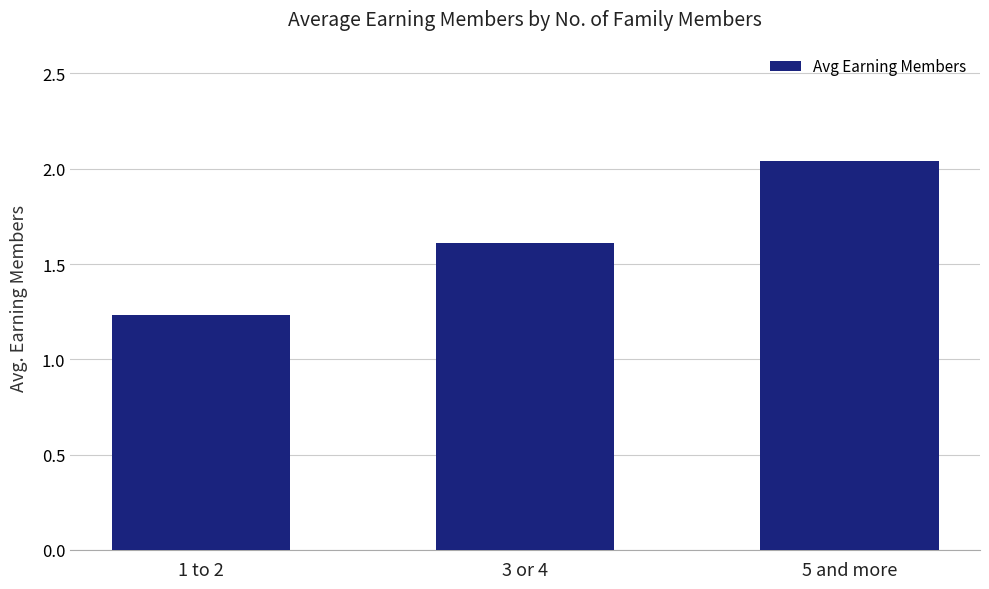

The value at 3 or 4 is 0.7. True or false?

False